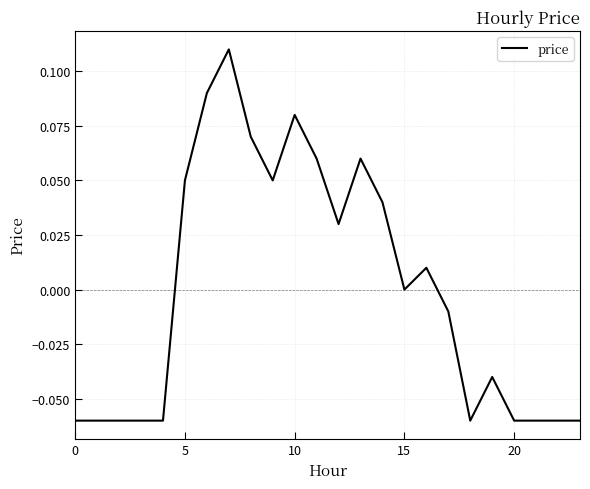

How many lines are shown in the chart?

1